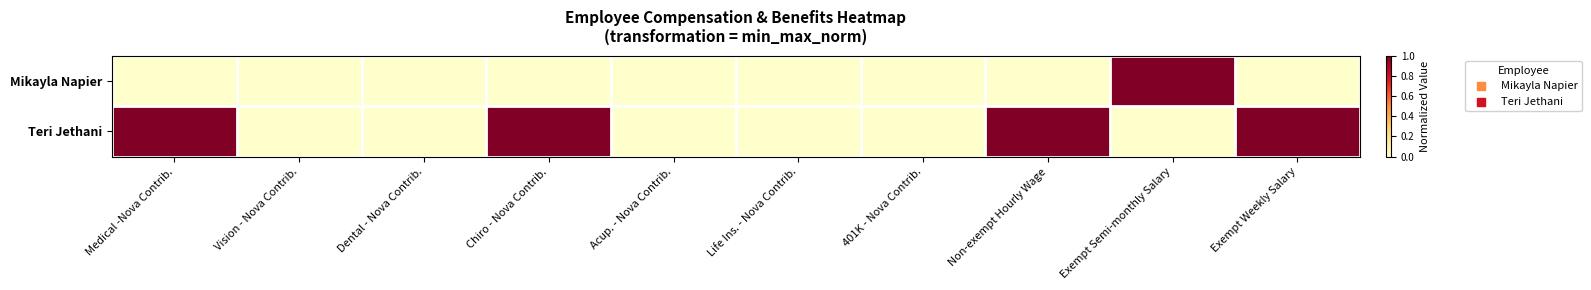

Reading left to right, transcribe all the data shown in this chart.

Mikayla Napier: Medical -Nova Contrib.=0	Vision - Nova Contrib.=0	Dental - Nova Contrib.=0	Chiro - Nova Contrib.=0	Acup. - Nova Contrib.=0	Life Ins. - Nova Contrib.=0	401K - Nova Contrib.=0	Non-exempt Hourly Wage=0	Exempt Semi-monthly Salary=1	Exempt Weekly Salary=0
Teri Jethani: Medical -Nova Contrib.=1	Vision - Nova Contrib.=0	Dental - Nova Contrib.=0	Chiro - Nova Contrib.=1	Acup. - Nova Contrib.=0	Life Ins. - Nova Contrib.=0	401K - Nova Contrib.=0	Non-exempt Hourly Wage=1	Exempt Semi-monthly Salary=0	Exempt Weekly Salary=1